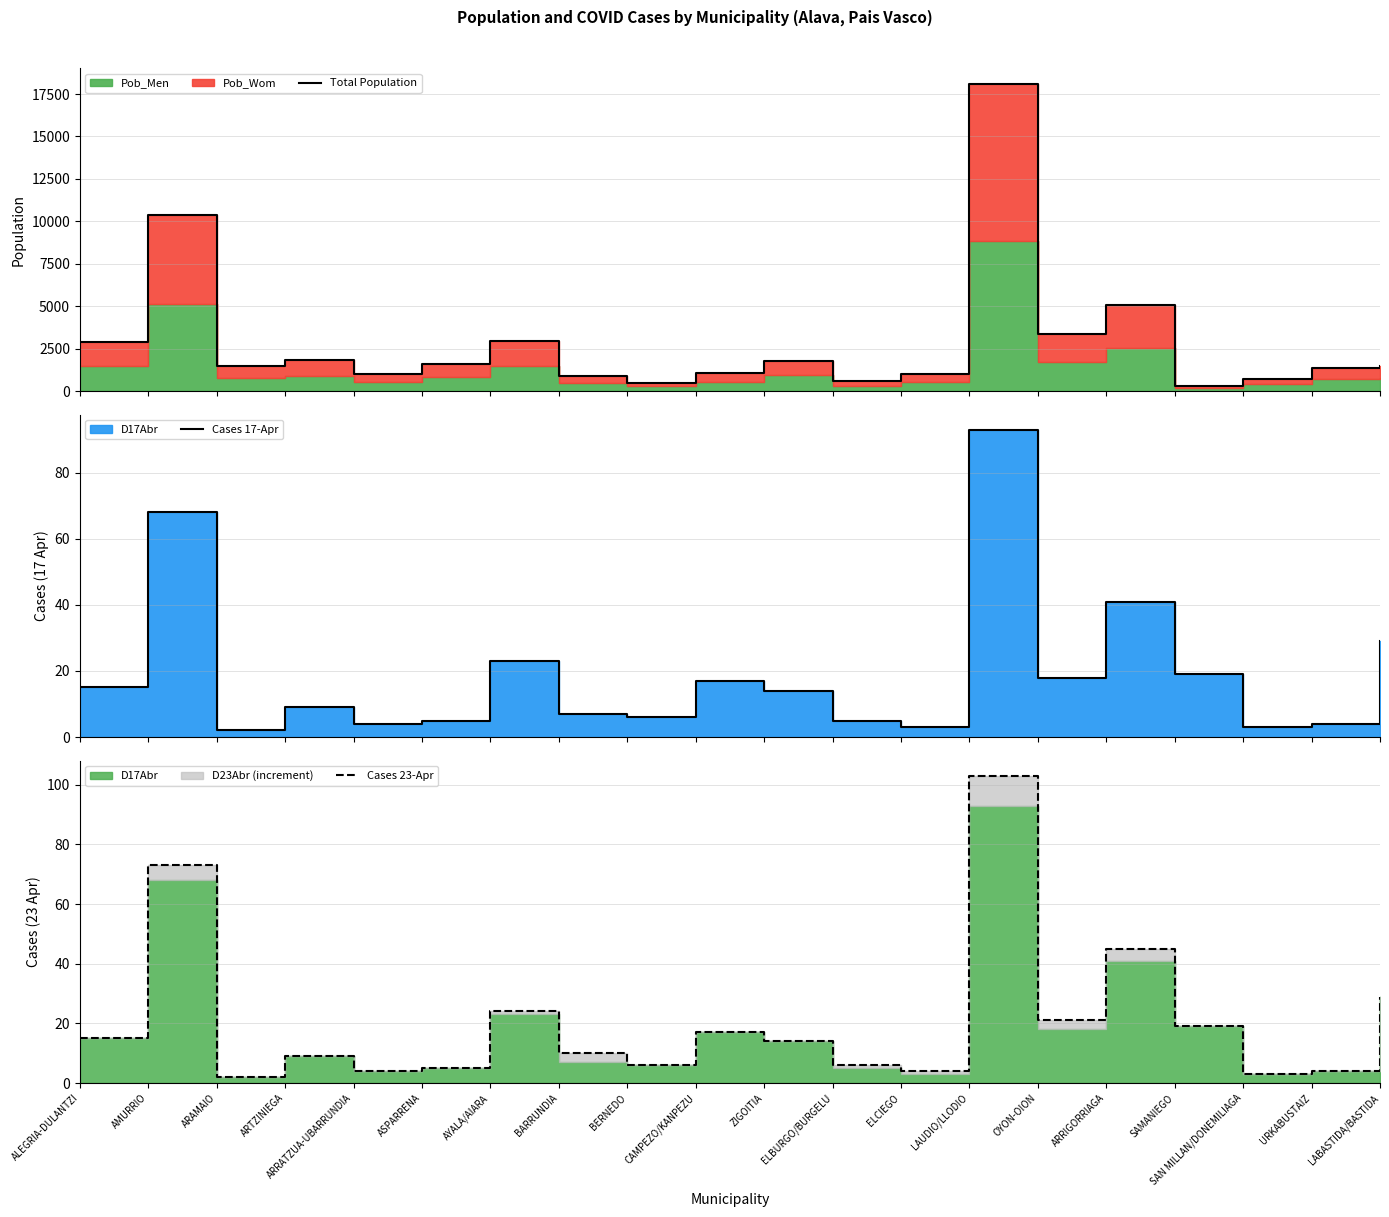

Reading left to right, what are all the values shown in this chart?

Total Population: 2876	10350	1467	1821	980	1614	2974	883	494	1040	1747	599	1005	18102	3386	5062	316	715	1371	1452
Cases 17-Apr: 15	68	2	9	4	5	23	7	6	17	14	5	3	93	18	41	19	3	4	29
Cases 23-Apr: 15	73	2	9	4	5	24	10	6	17	14	6	4	103	21	45	19	3	4	29